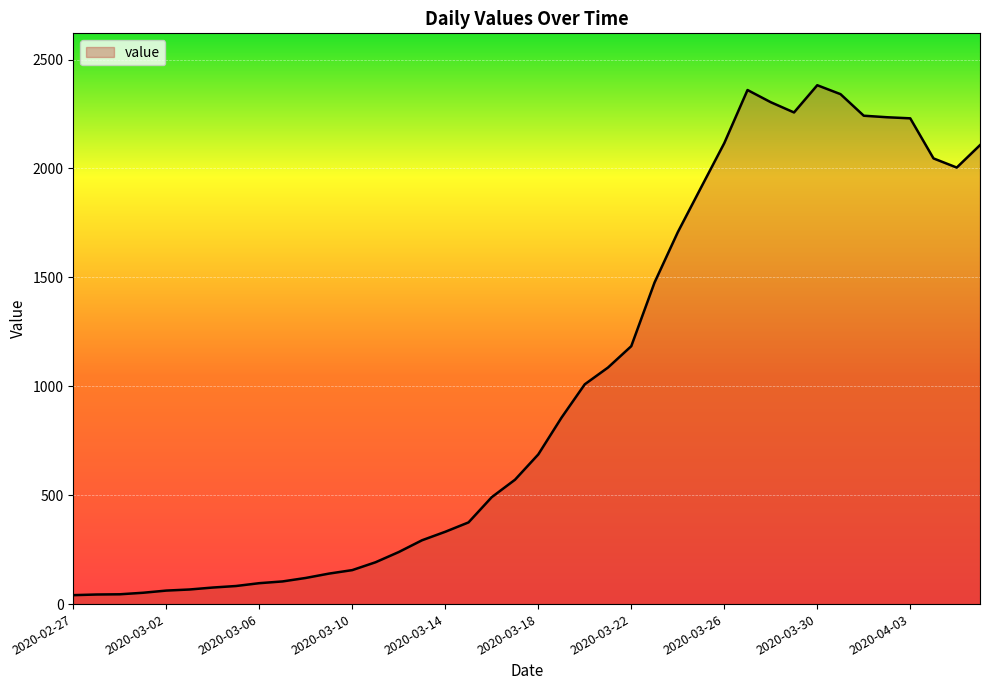

What is the difference between the maximum and minimum values?

2341